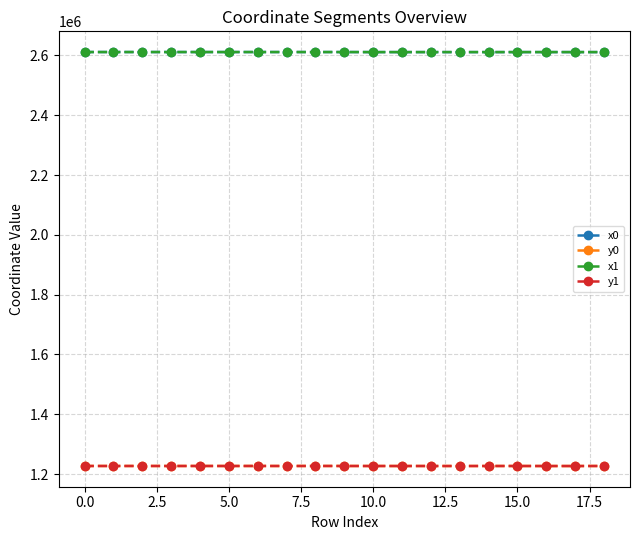

True or false: x0 and y0 intersect in this chart.

False